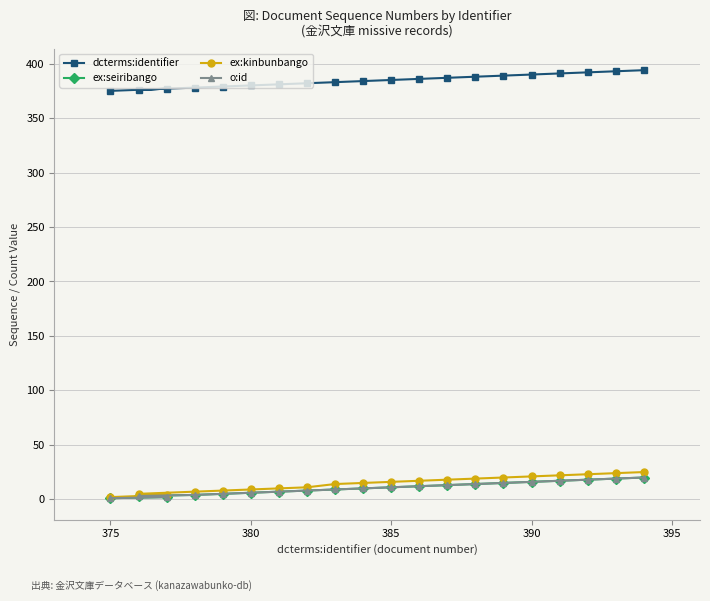

The ex:kinbunbango series shows 3 at 375. True or false?

False